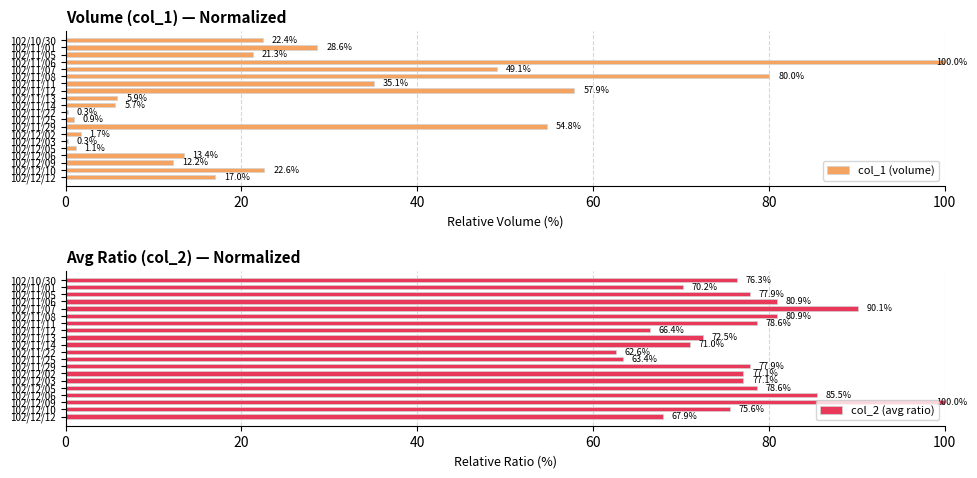

How many groups of bars are there?

20